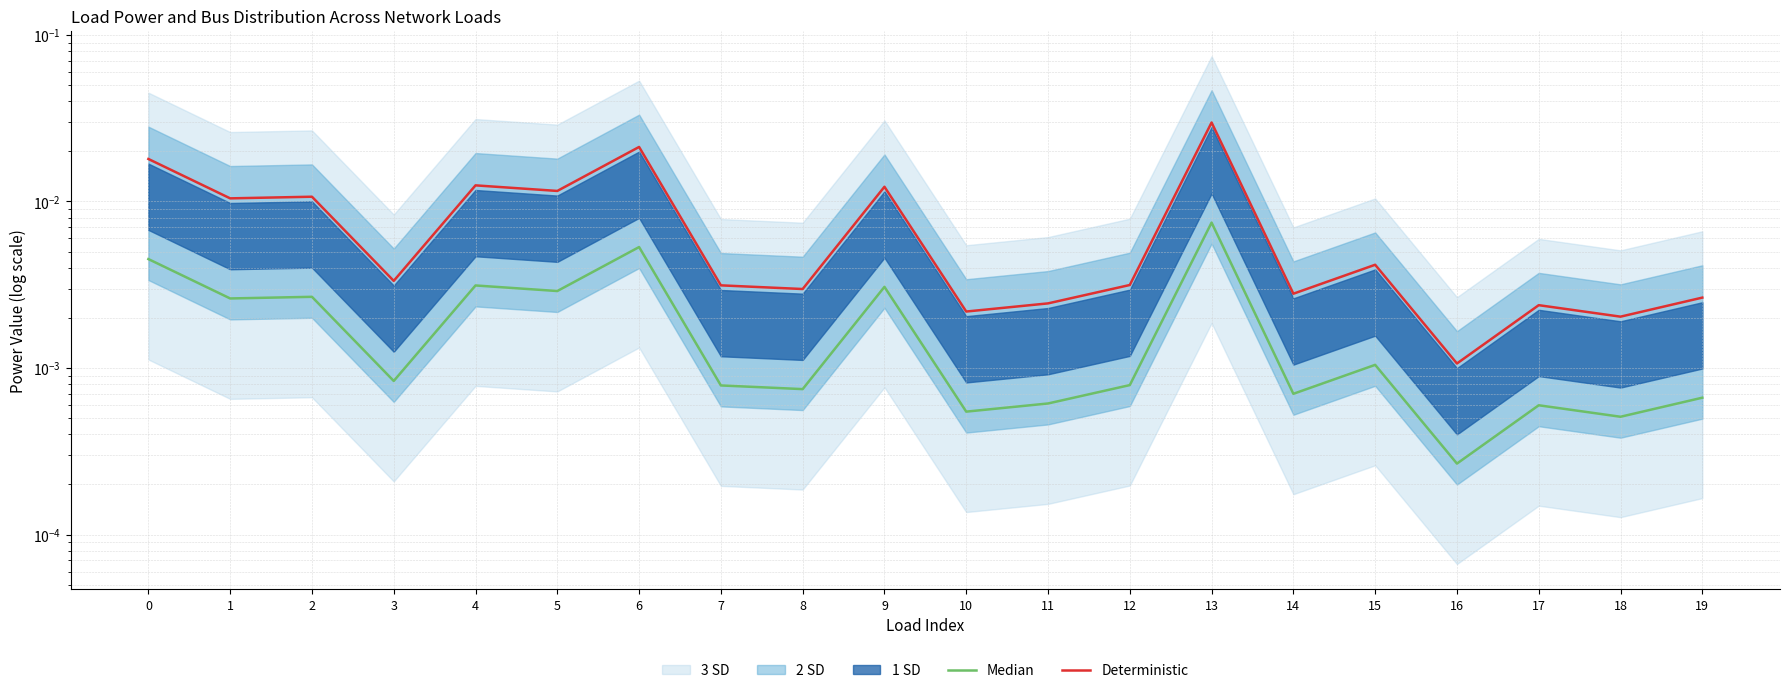

True or false: Deterministic and Median cross at least once.

False